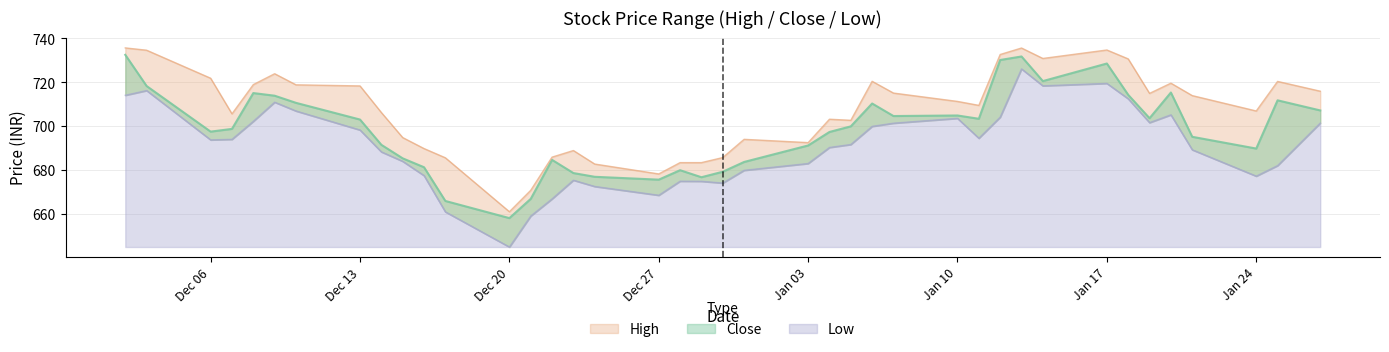

Which series has the largest total across all categories?

High